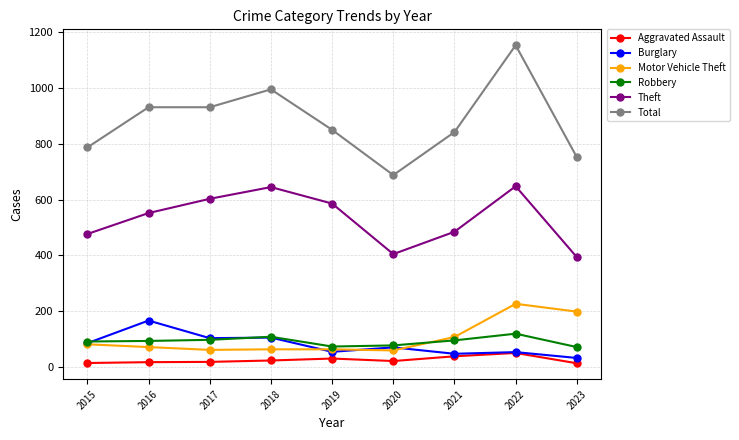

True or false: Theft and Aggravated Assault cross at least once.

False